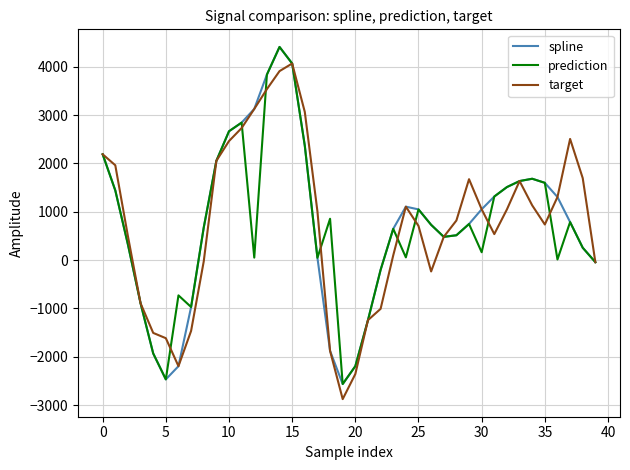

What is the lowest value of the prediction series?

-2566.1